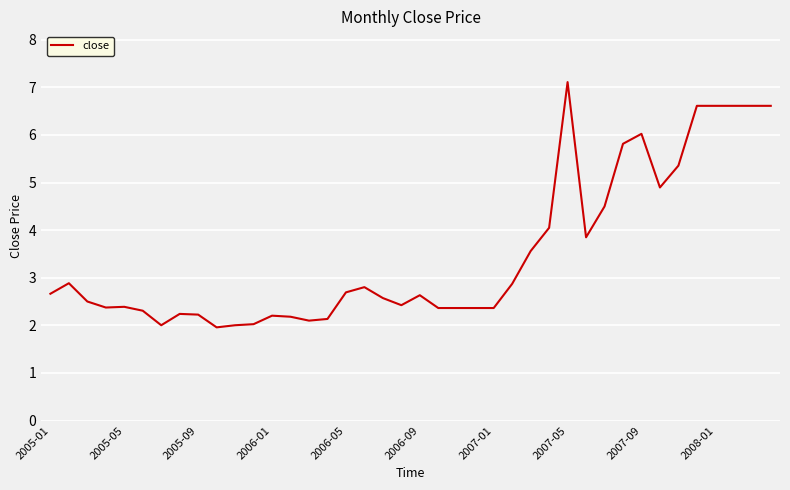

What is the smallest value displayed?

2.0